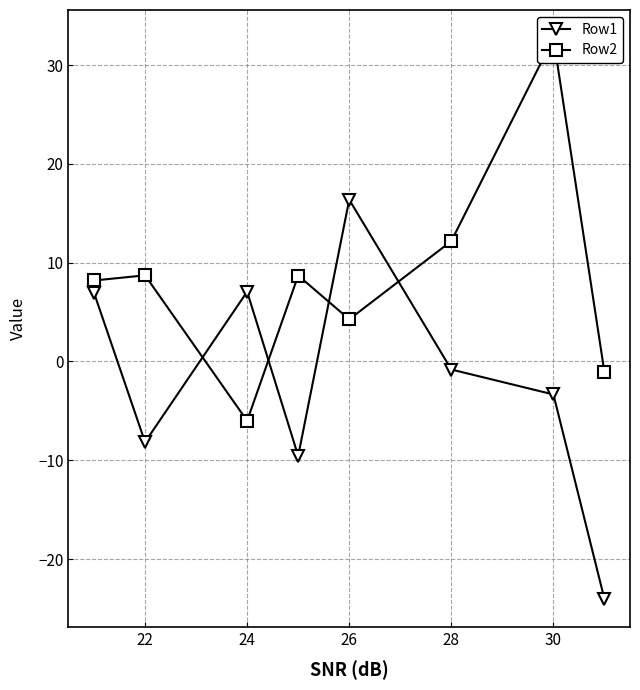

At which category does Row1 reach its first local valley?

22